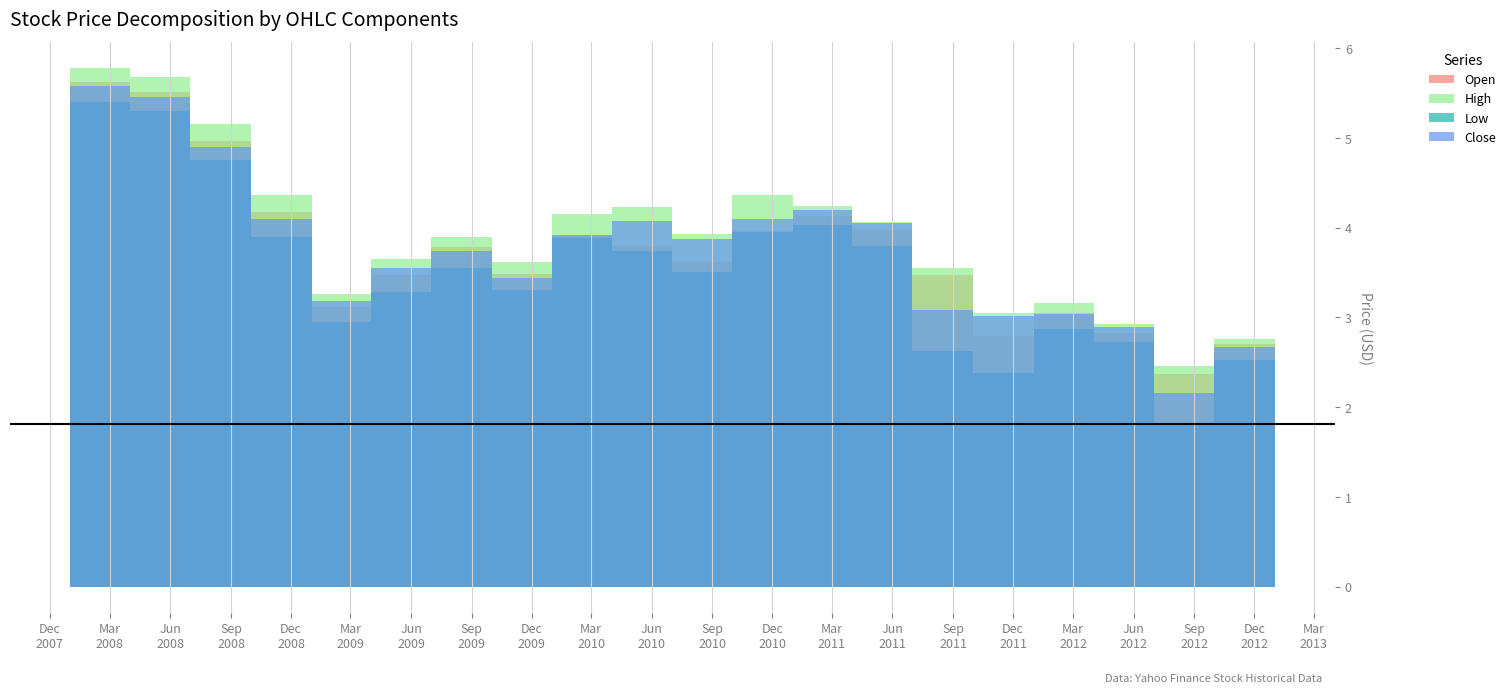

The Open series shows 0.8 at 2012-07. True or false?

False